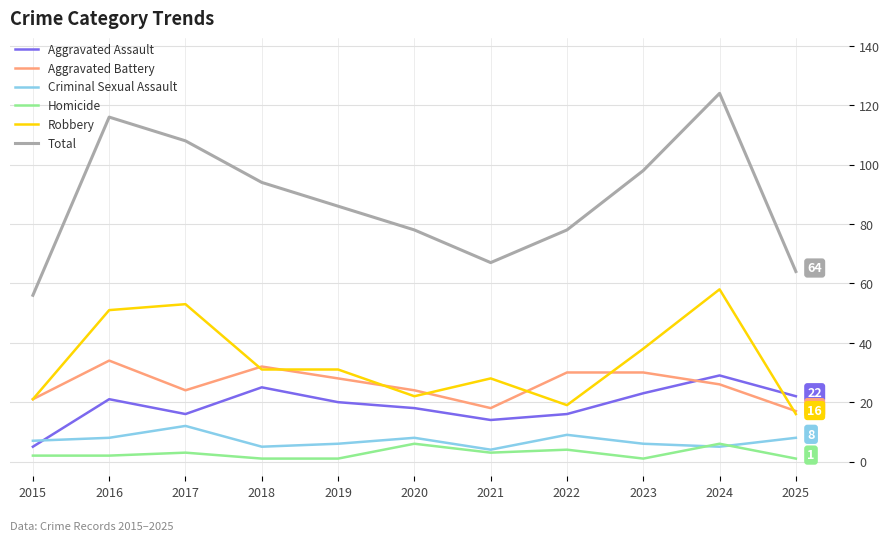

Which series has the widest spread of values?

Total